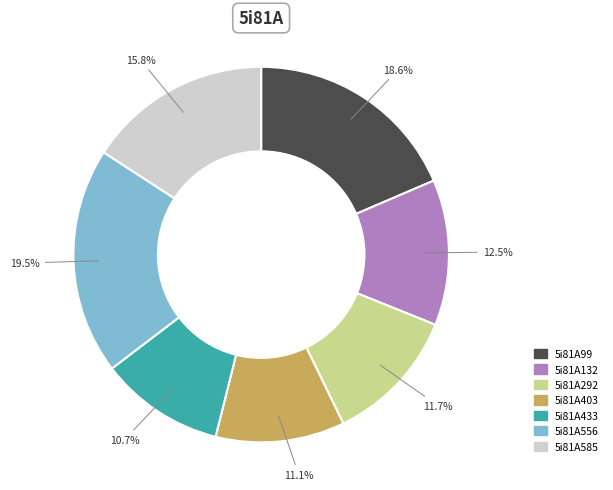

What is the largest slice in the pie chart?

5i81A556